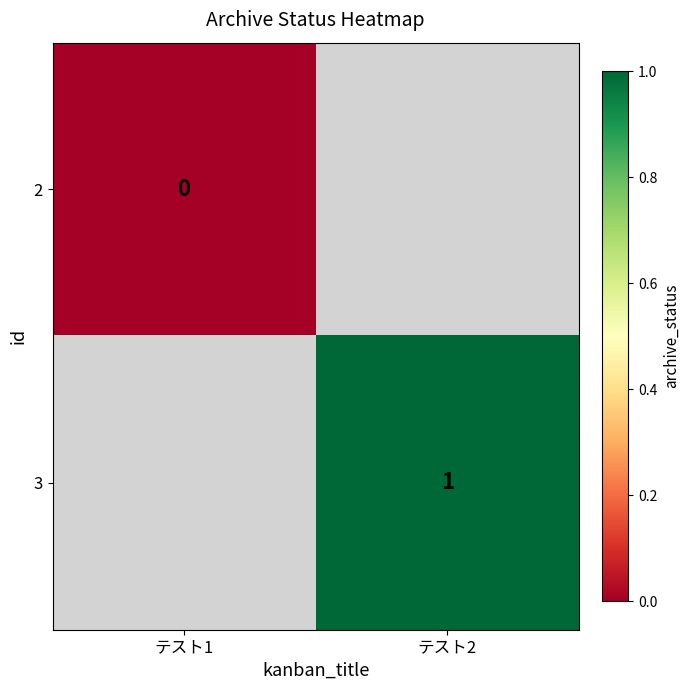

True or false: 3 has a value of 1 at テスト2.

True